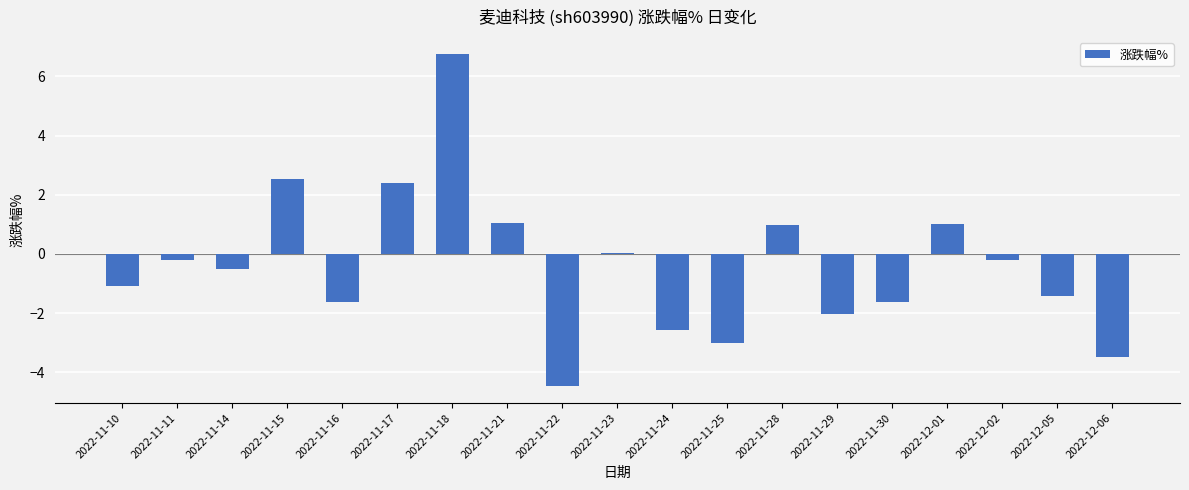

How many series are shown in this chart?

1